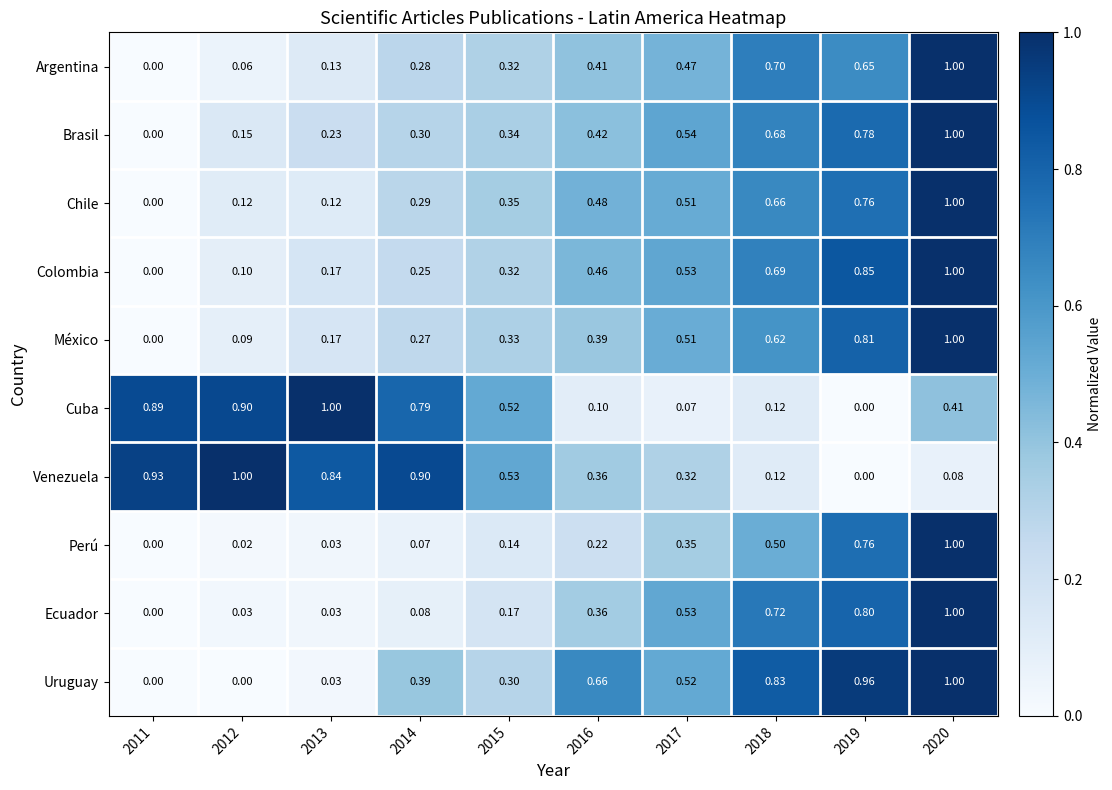

Which series has the largest total across all categories?

Venezuela